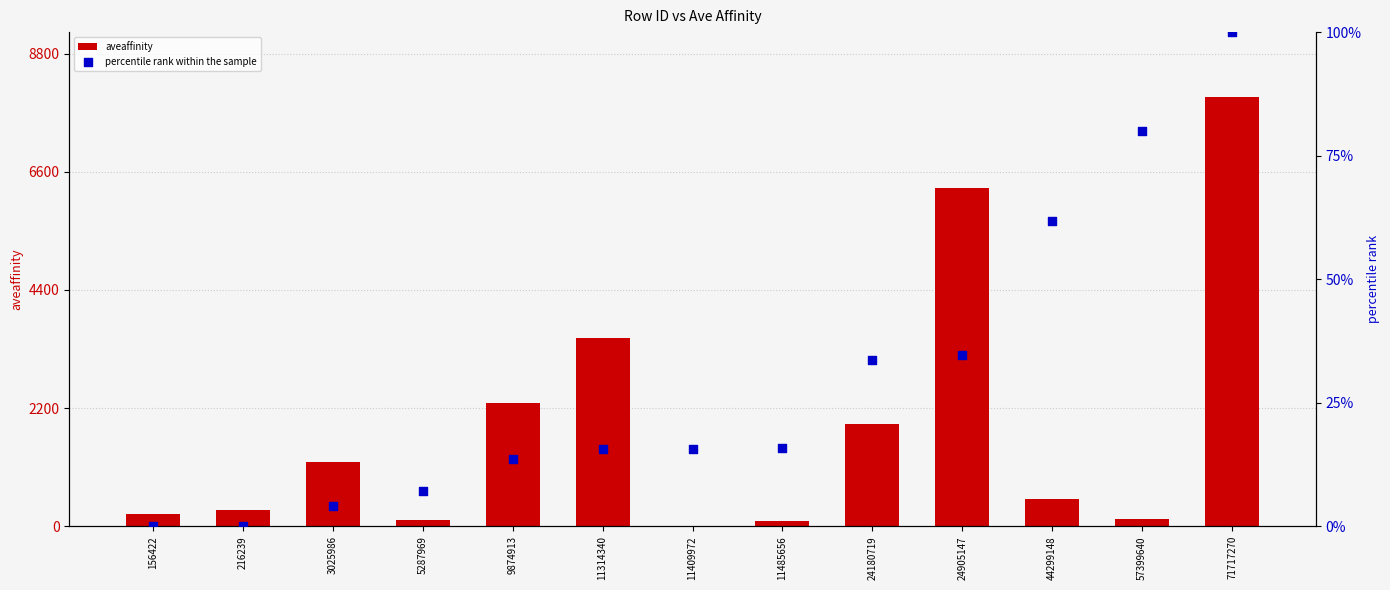

What are all the series names shown in the legend?

aveaffinity, percentile rank within the sample